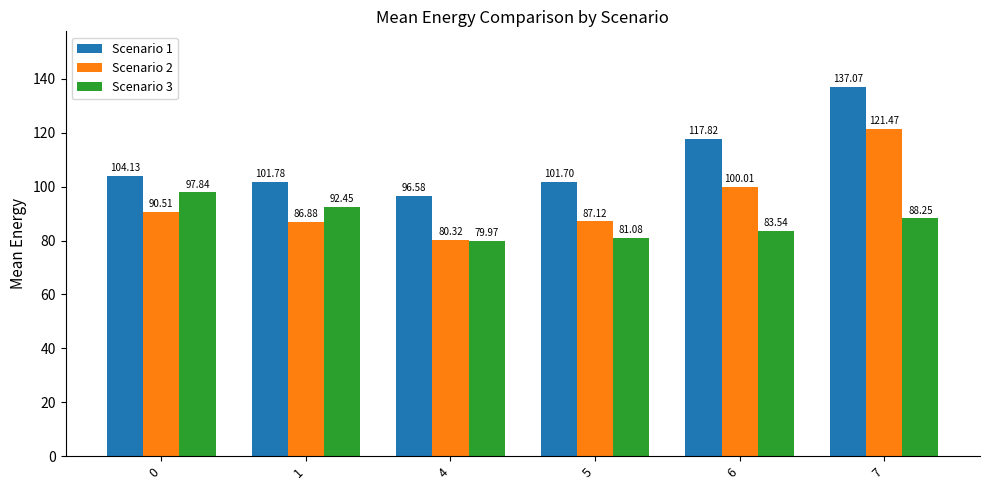

What value does the Scenario 3 series have at 7?

88.2